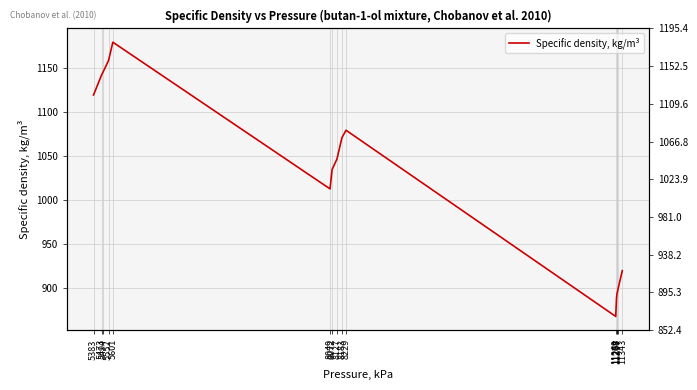

What is the change in value from 8183 to 11269?

-203.2